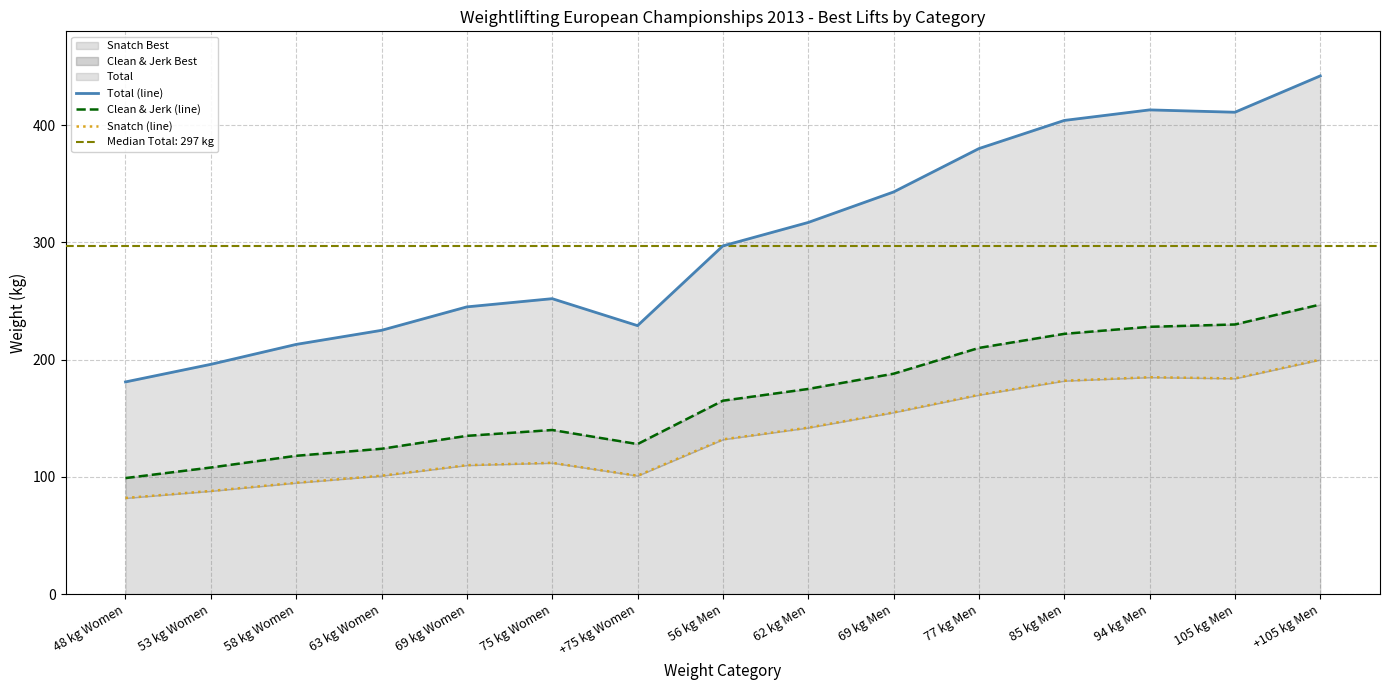

Reading left to right, what are all the values shown in this chart?

Total (line): 181	196	213	225	245	252	229	297	317	343	380	404	413	411	442
Clean & Jerk (line): 99	108	118	124	135	140	128	165	175	188	210	222	228	230	247
Snatch (line): 82	88	95	101	110	112	101	132	142	155	170	182	185	184	200